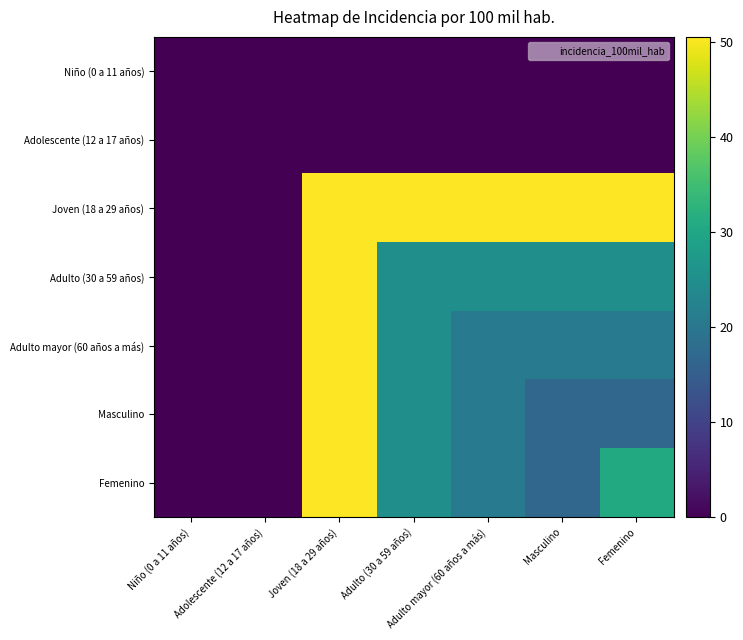

Reading left to right, extract all data points from this chart.

Niño (0 a 11 años): Niño (0 a 11 años)=0.0	Adolescente (12 a 17 años)=0.0	Joven (18 a 29 años)=0.0	Adulto (30 a 59 años)=0.0	Adulto mayor (60 años a más)=0.0	Masculino=0.0	Femenino=0.0
Adolescente (12 a 17 años): Niño (0 a 11 años)=0.0	Adolescente (12 a 17 años)=0.0	Joven (18 a 29 años)=0.0	Adulto (30 a 59 años)=0.0	Adulto mayor (60 años a más)=0.0	Masculino=0.0	Femenino=0.0
Joven (18 a 29 años): Niño (0 a 11 años)=0.0	Adolescente (12 a 17 años)=0.0	Joven (18 a 29 años)=50.5	Adulto (30 a 59 años)=50.5	Adulto mayor (60 años a más)=50.5	Masculino=50.5	Femenino=50.5
Adulto (30 a 59 años): Niño (0 a 11 años)=0.0	Adolescente (12 a 17 años)=0.0	Joven (18 a 29 años)=50.5	Adulto (30 a 59 años)=25.2	Adulto mayor (60 años a más)=25.2	Masculino=25.2	Femenino=25.2
Adulto mayor (60 años a más): Niño (0 a 11 años)=0.0	Adolescente (12 a 17 años)=0.0	Joven (18 a 29 años)=50.5	Adulto (30 a 59 años)=25.2	Adulto mayor (60 años a más)=20.5	Masculino=20.5	Femenino=20.5
Masculino: Niño (0 a 11 años)=0.0	Adolescente (12 a 17 años)=0.0	Joven (18 a 29 años)=50.5	Adulto (30 a 59 años)=25.2	Adulto mayor (60 años a más)=20.5	Masculino=16.7	Femenino=16.7
Femenino: Niño (0 a 11 años)=0.0	Adolescente (12 a 17 años)=0.0	Joven (18 a 29 años)=50.5	Adulto (30 a 59 años)=25.2	Adulto mayor (60 años a más)=20.5	Masculino=16.7	Femenino=30.8